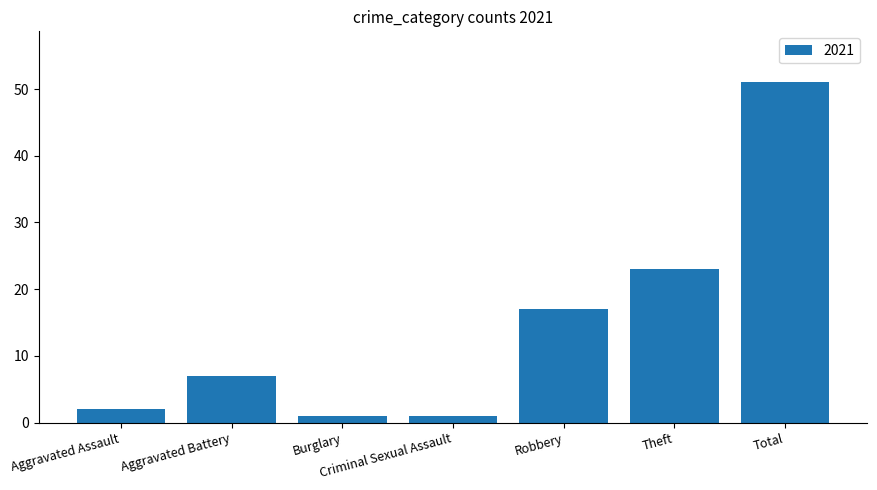

Which category has the highest value across all series?

Total